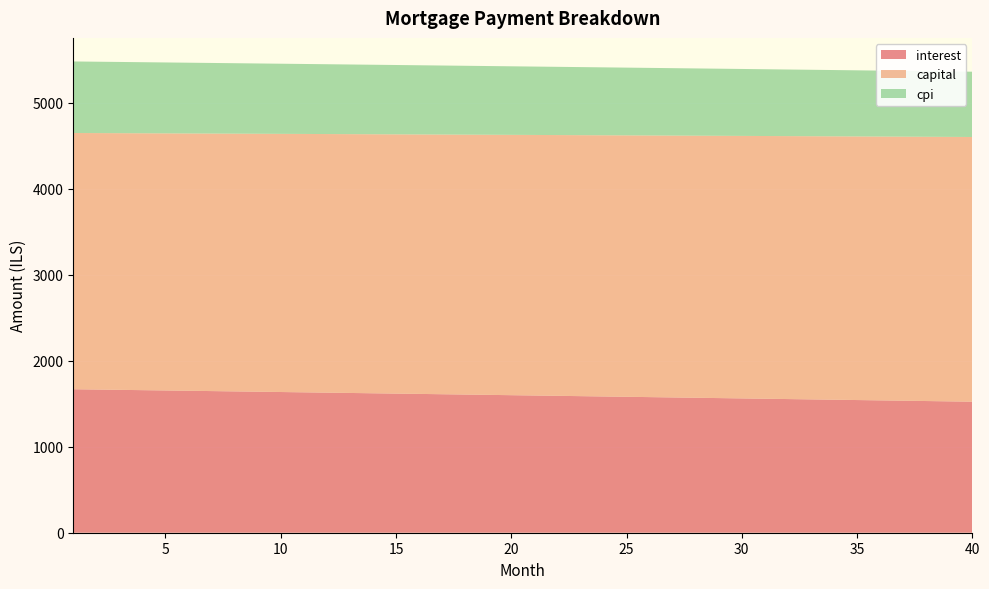

Reading left to right, transcribe all the data shown in this chart.

interest: 1=1668.1	2=1664.5	3=1660.9	4=1657.3	5=1653.7	6=1650.1	7=1646.5	8=1642.9	9=1639.2	10=1635.6	11=1632.0	12=1628.3	13=1624.6	14=1621.0	15=1617.3	16=1613.6	17=1609.9	18=1606.2	19=1602.5	20=1598.8	21=1595.1	22=1591.4	23=1587.7	24=1583.9	25=1580.2	26=1576.4	27=1572.7	28=1568.9	29=1565.1	30=1561.3	31=1557.6	32=1553.8	33=1550.0	34=1546.2	35=1542.3	36=1538.5	37=1534.7	38=1530.8	39=1527.0	40=1523.1
capital: 1=2978.7	2=2981.2	3=2983.6	4=2986.1	5=2988.6	6=2991.1	7=2993.6	8=2996.1	9=2998.6	10=3001.1	11=3003.6	12=3006.1	13=3008.6	14=3011.1	15=3013.6	16=3016.1	17=3018.6	18=3021.2	19=3023.7	20=3026.2	21=3028.7	22=3031.2	23=3033.8	24=3036.3	25=3038.8	26=3041.3	27=3043.9	28=3046.4	29=3049.0	30=3051.5	31=3054.0	32=3056.6	33=3059.1	34=3061.7	35=3064.2	36=3066.8	37=3069.3	38=3071.9	39=3074.5	40=3077.0
cpi: 1=831.5	2=829.8	3=828.0	4=826.2	5=824.4	6=822.5	7=820.7	8=818.9	9=817.1	10=815.3	11=813.5	12=811.6	13=809.8	14=808.0	15=806.1	16=804.3	17=802.5	18=800.6	19=798.8	20=796.9	21=795.0	22=793.2	23=791.3	24=789.4	25=787.6	26=785.7	27=783.8	28=781.9	29=780.0	30=778.1	31=776.2	32=774.3	33=772.4	34=770.5	35=768.6	36=766.7	37=764.8	38=762.9	39=760.9	40=759.0